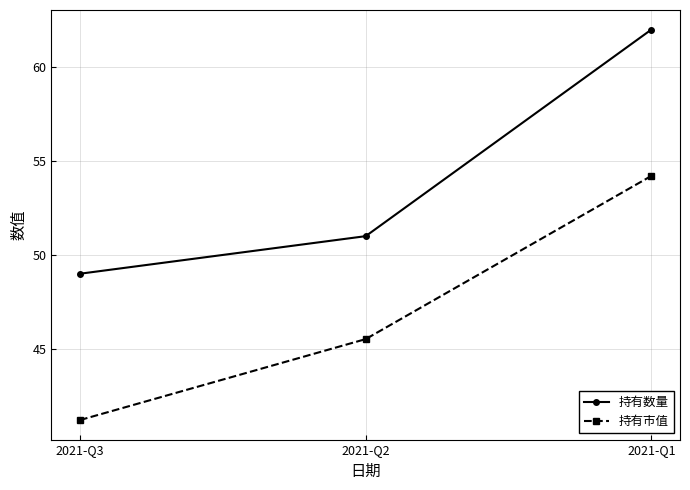

Count the number of data series in this chart.

2